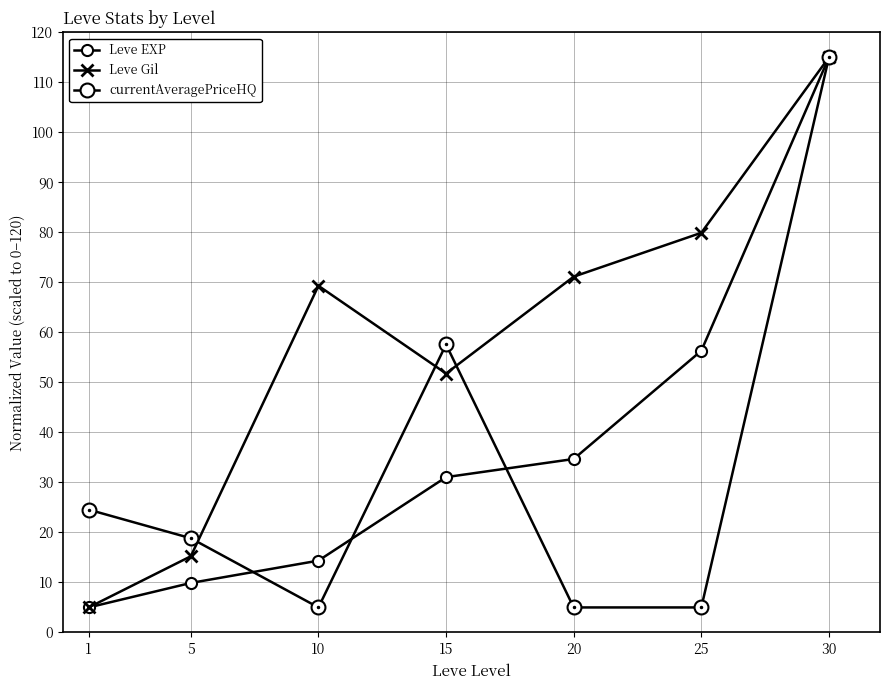

True or false: currentAveragePriceHQ has more than 0 points higher than both neighbors.

True